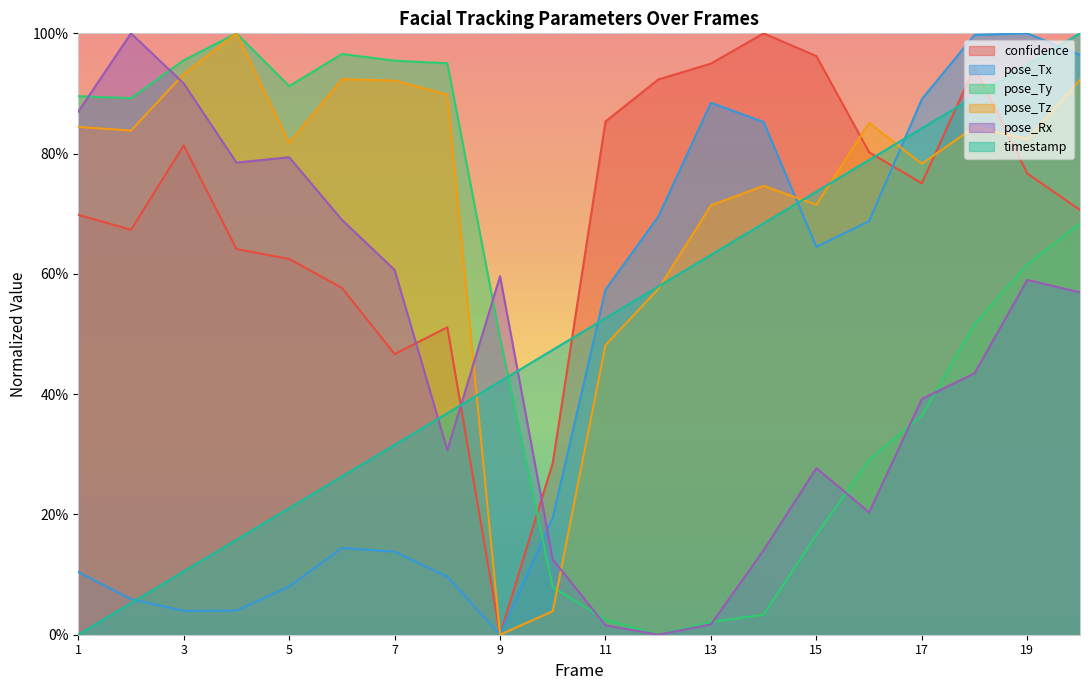

How many interior local valleys does the confidence series have?

4